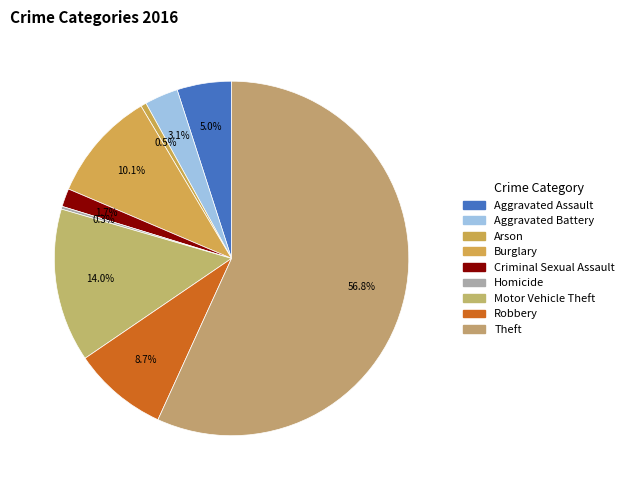

To the nearest percent, what percentage of the pie is Aggravated Battery?

3%